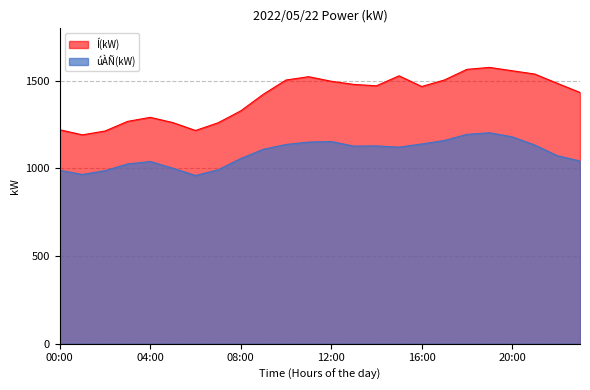

Which series has the largest total across all categories?

Í(kW)